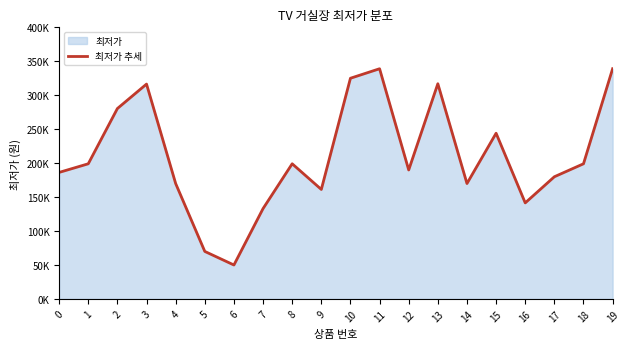

At which category does the chart reach its minimum across all series?

6